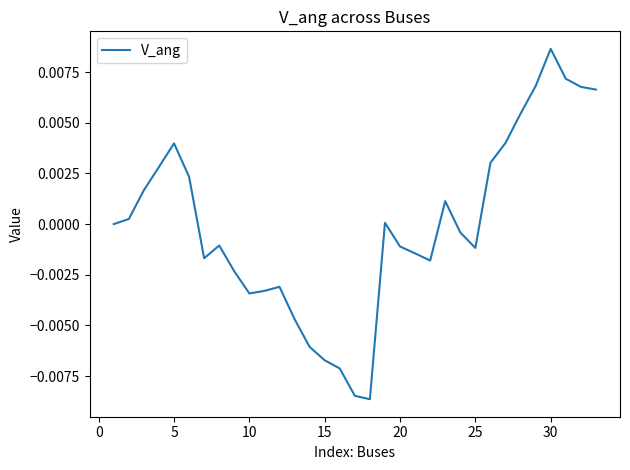

Which category has the highest value across all series?

30